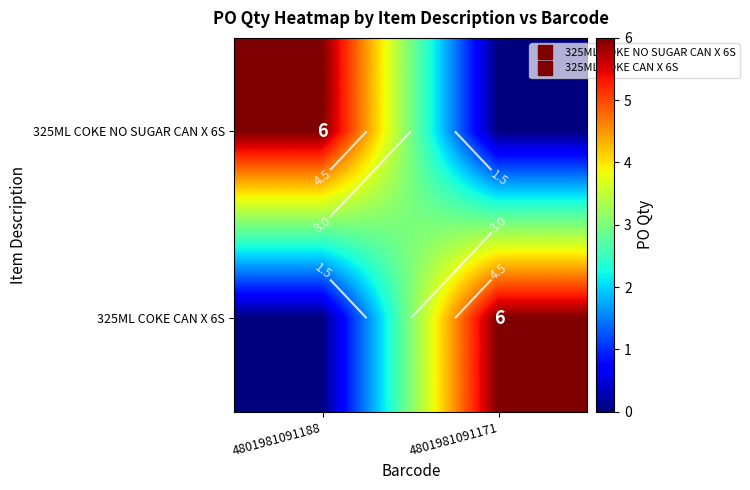

What is the approximate value of 325ML COKE NO SUGAR CAN X 6S at 4801981091188?

6